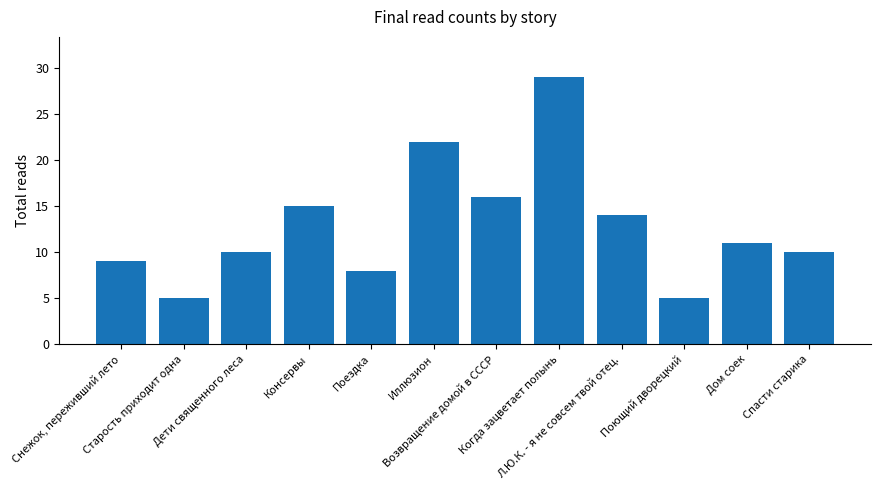

What is the label of the 10th bar from the right?

Дети священного леса